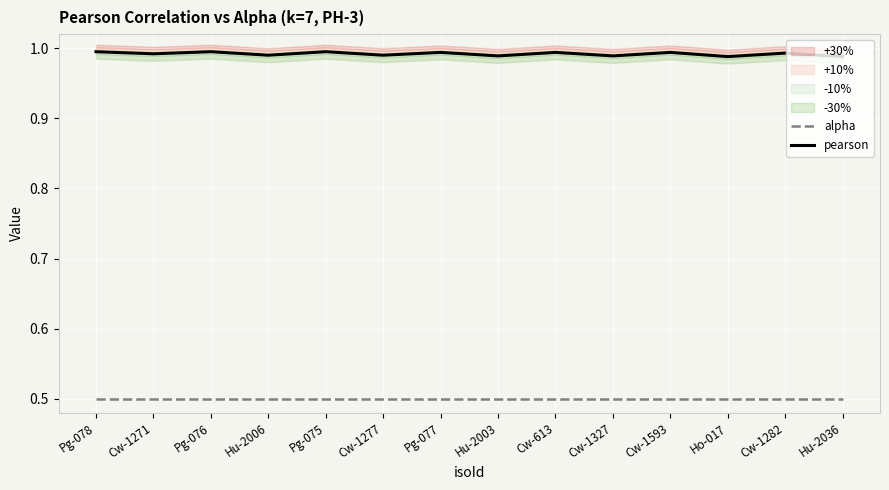

What position from the left is Cw-1277?

6